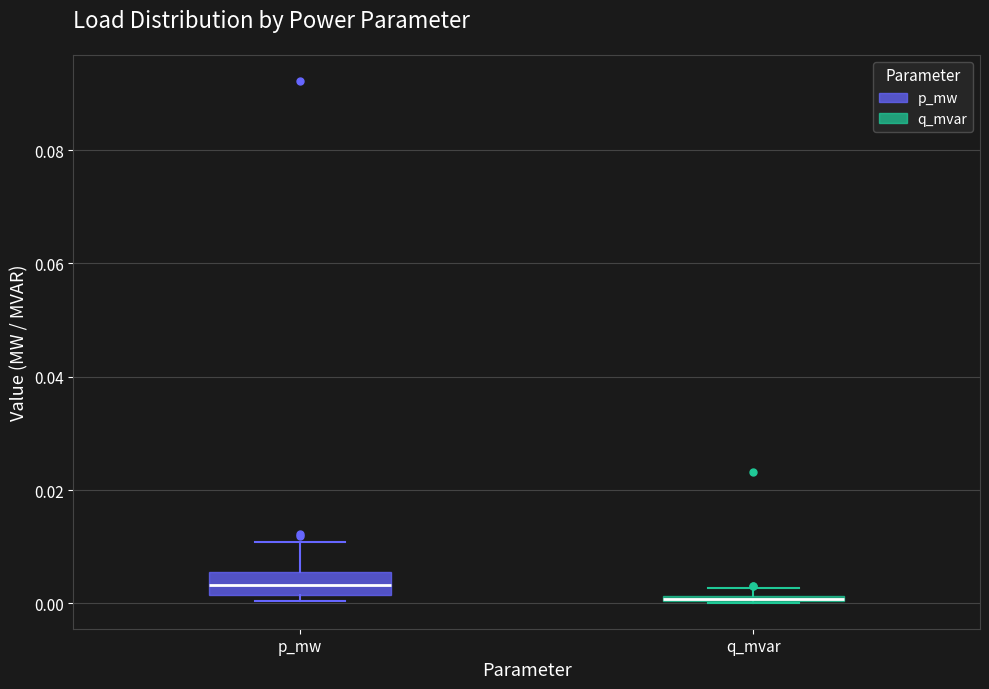

Where is the upper edge of the box for q_mvar on the y-axis? The values are not printed on the chart, so give them approximately, as read against the axis.

0.002